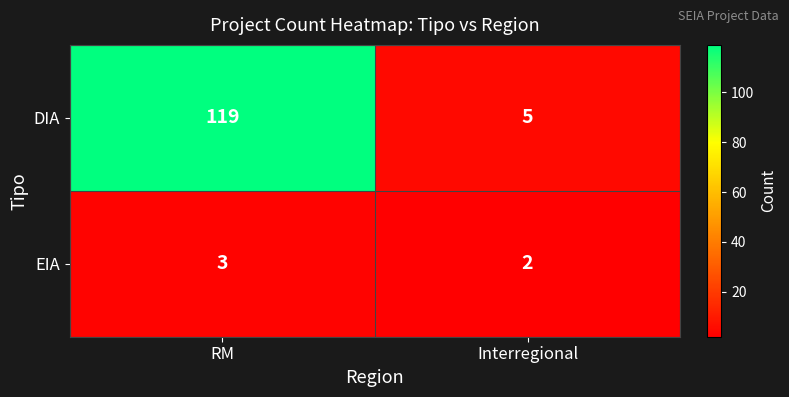

What is the difference between the highest and lowest values at RM?

116